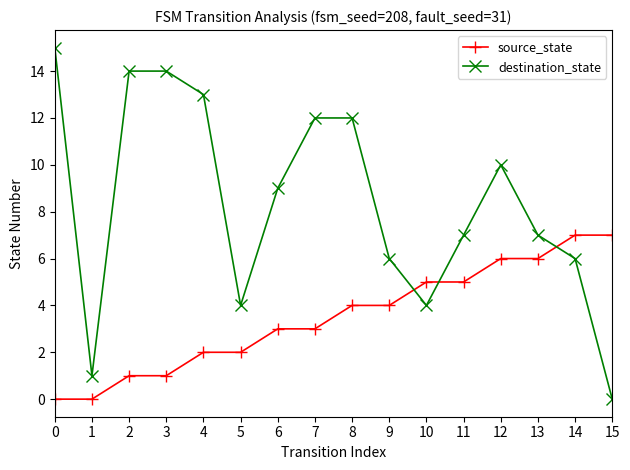

After their last crossing, which series has the higher values: source_state or destination_state?

source_state